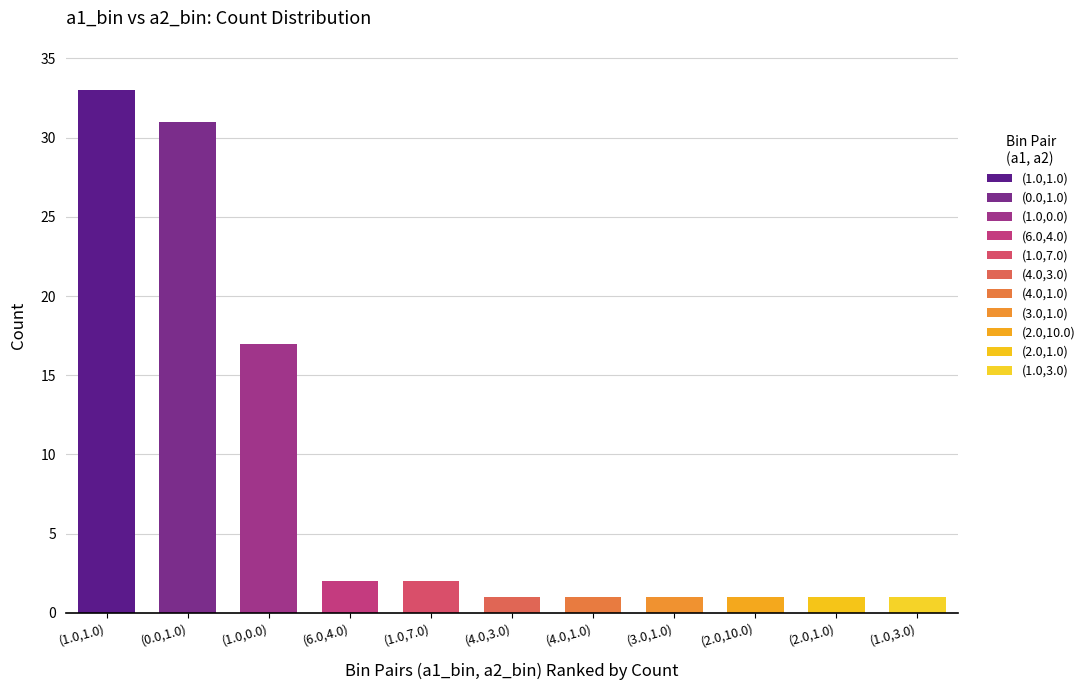

How many series are shown in this chart?

1